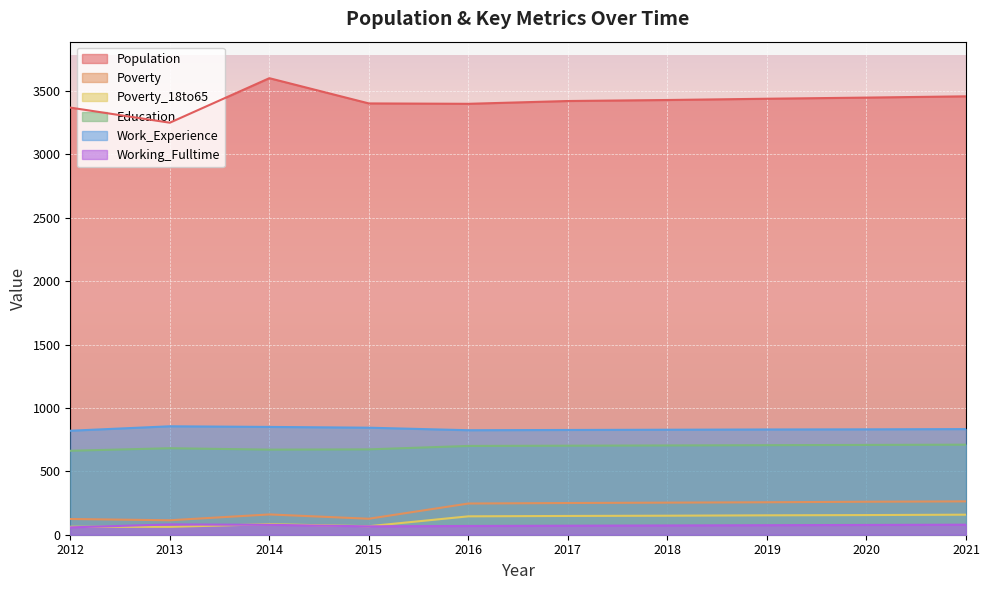

At which label does Poverty_18to65 first exceed 148?

2018